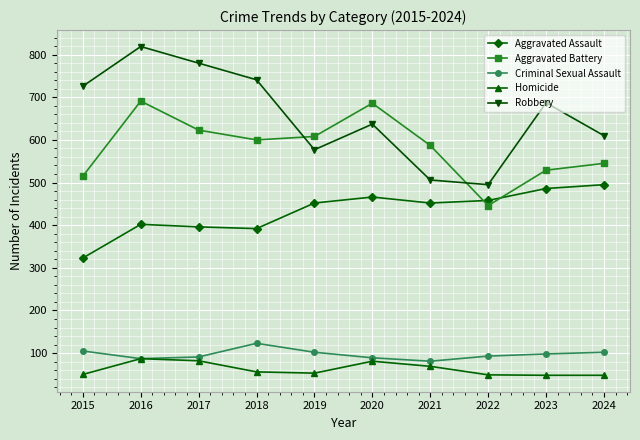

What is the difference between the maximum and second lowest values in the Criminal Sexual Assault series?

36